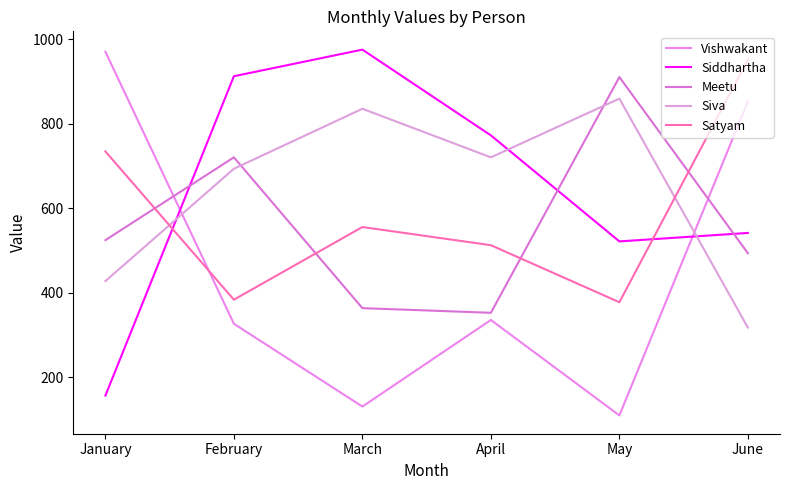

What is the highest value of the Siddhartha series?

976